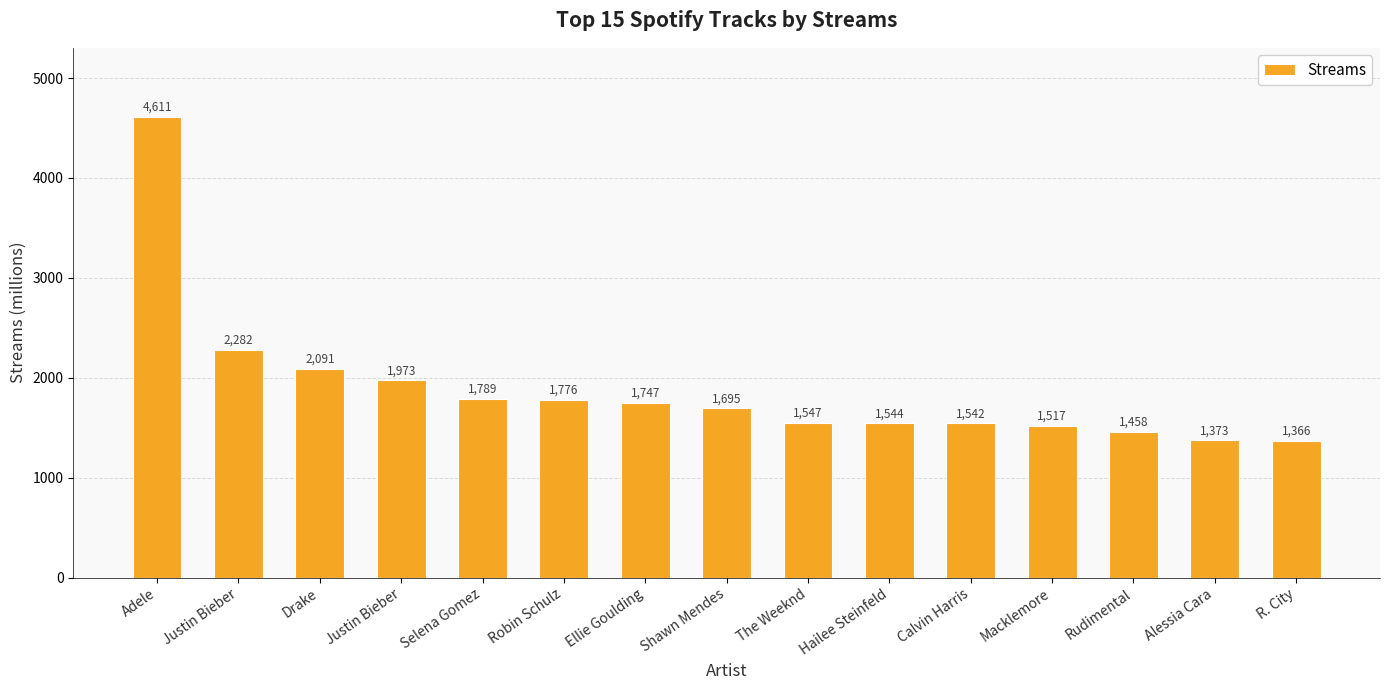

How many bars are there in total?

15